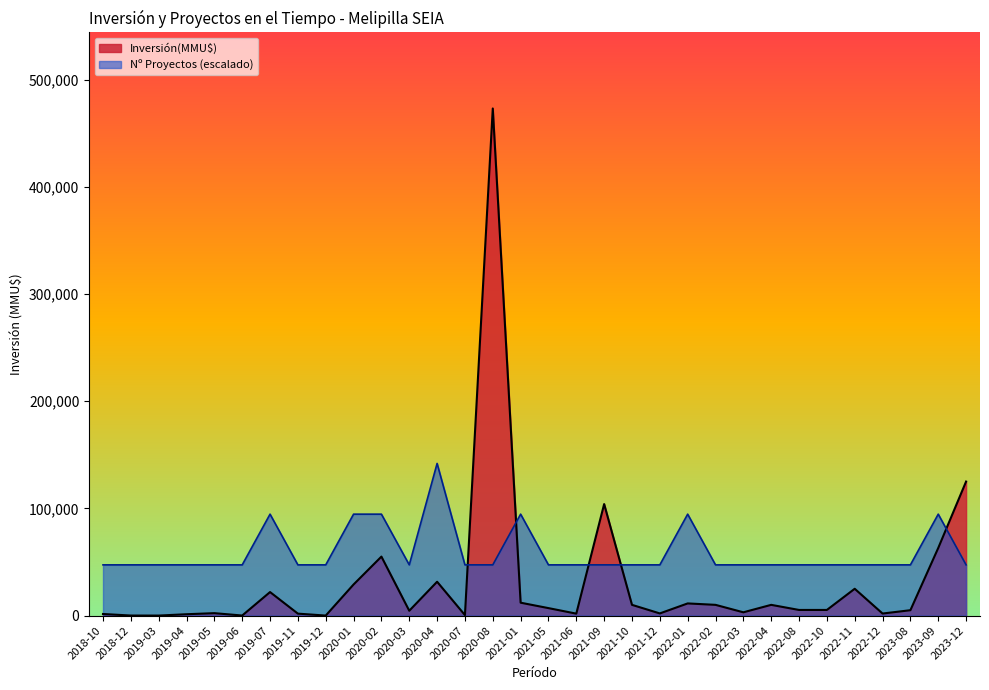

Which series has the widest spread of values?

Inversión(MMU$)